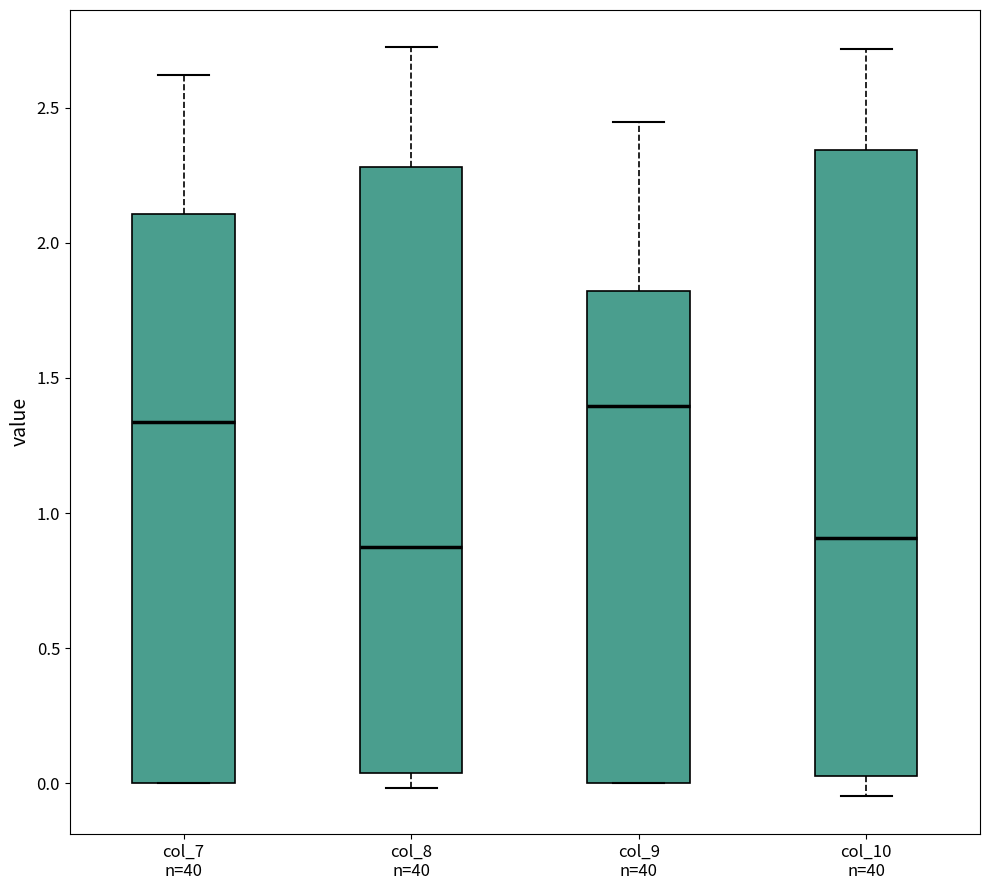

Reading left to right, transcribe this box plot: for each box, give where its median line is, the range the box spans, and where its two whiskers end, as read against the y-axis. The values are not printed on the chart, so give them approximately, as read against the axis.

col_7 n=40: median 1.35, box 0.00 to 2.10, whiskers 0.00 to 2.60
col_8 n=40: median 0.85, box 0.05 to 2.30, whiskers 0.00 to 2.70
col_9 n=40: median 1.40, box 0.00 to 1.80, whiskers 0.00 to 2.45
col_10 n=40: median 0.90, box 0.05 to 2.35, whiskers -0.05 to 2.70